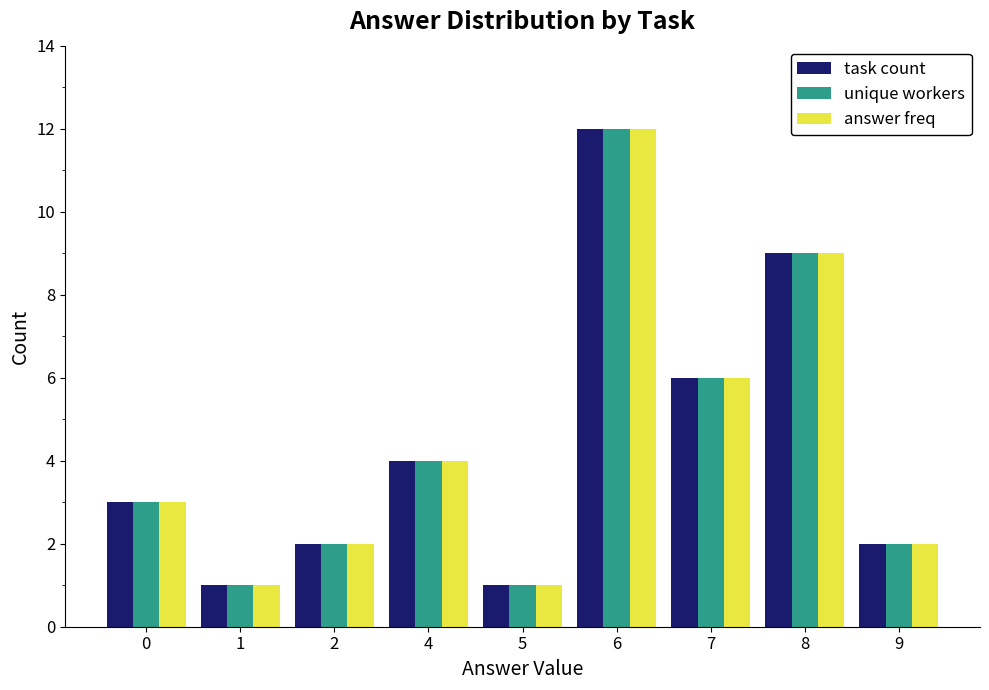

Where is task count nearest to the value 6?

7